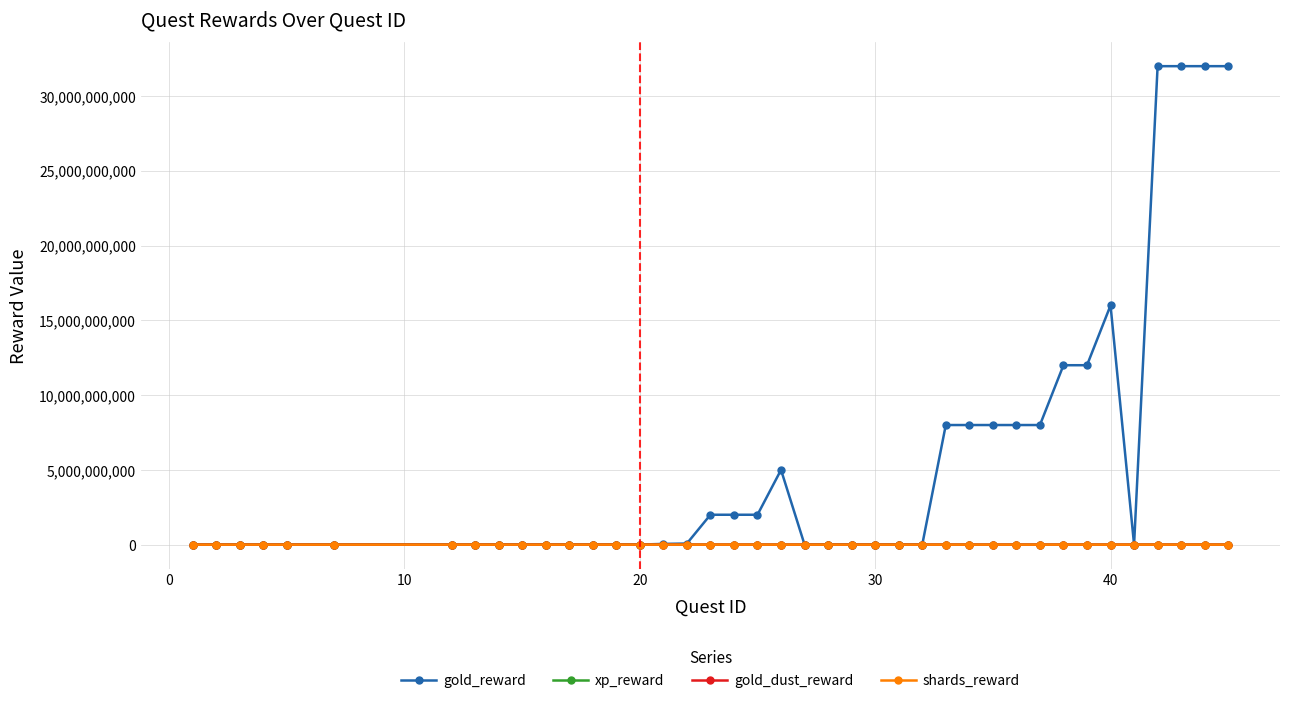

What is the value of the gold_reward point at the 18th from the left?

2000000000